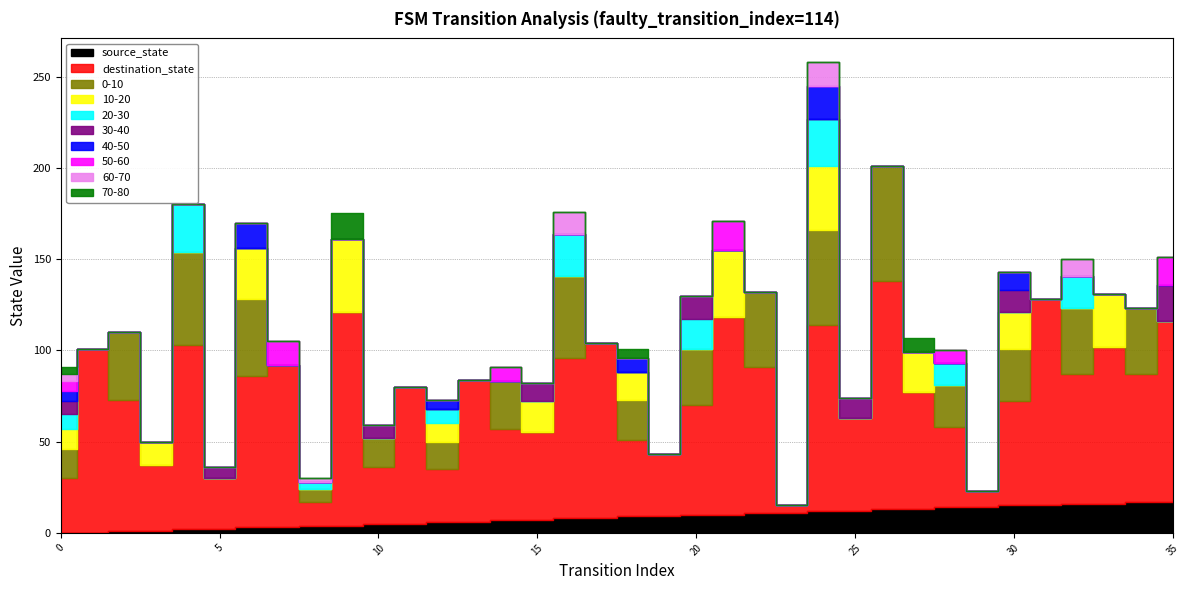

Where does the source_state series first go above 9?

20